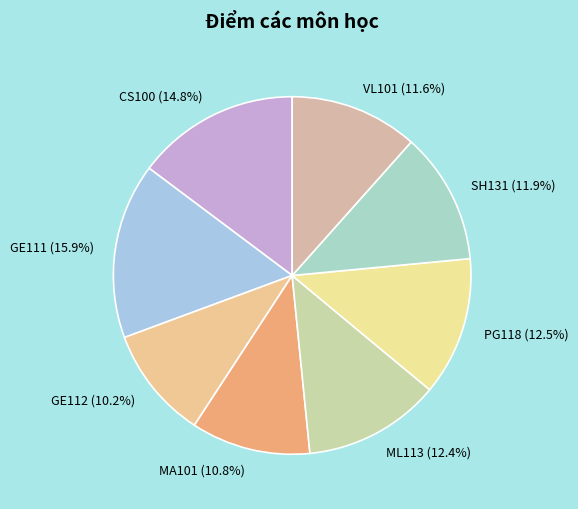

Which has a higher value, ML113 or GE112?

ML113